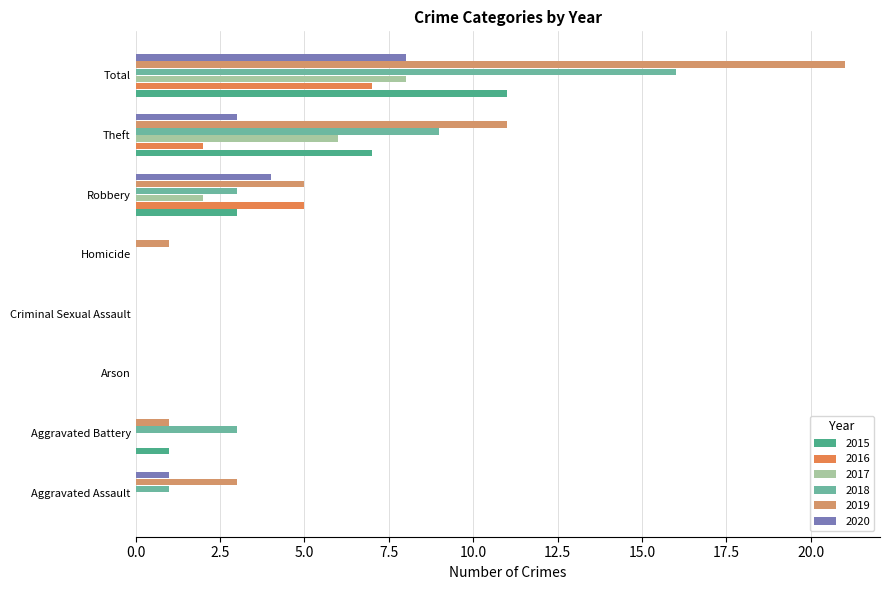

Is the value of 2015 at Criminal Sexual Assault greater than the value of 2018 at Criminal Sexual Assault?

No